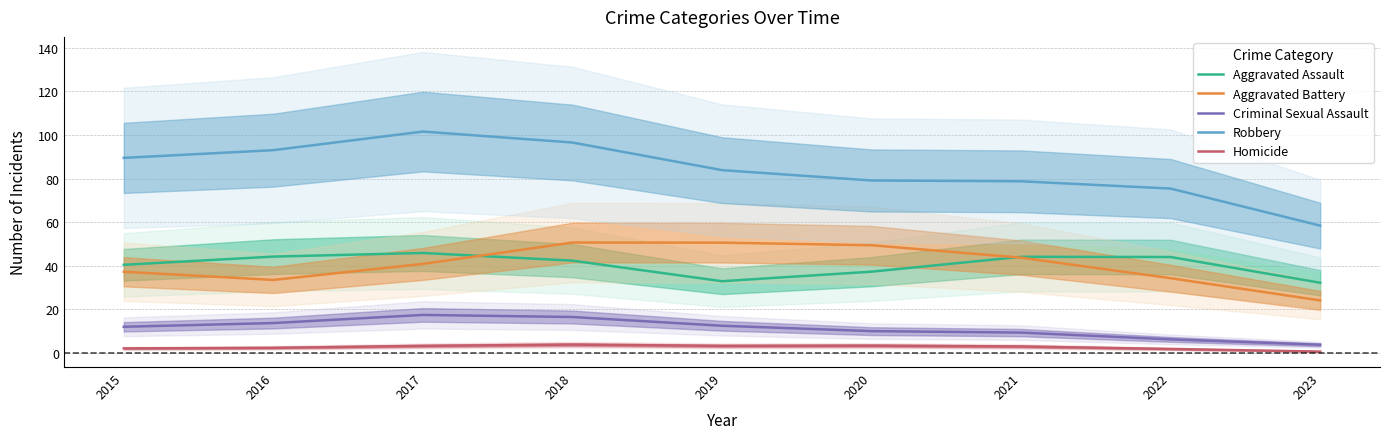

Which has a higher value, 2019 or 2017?

2017